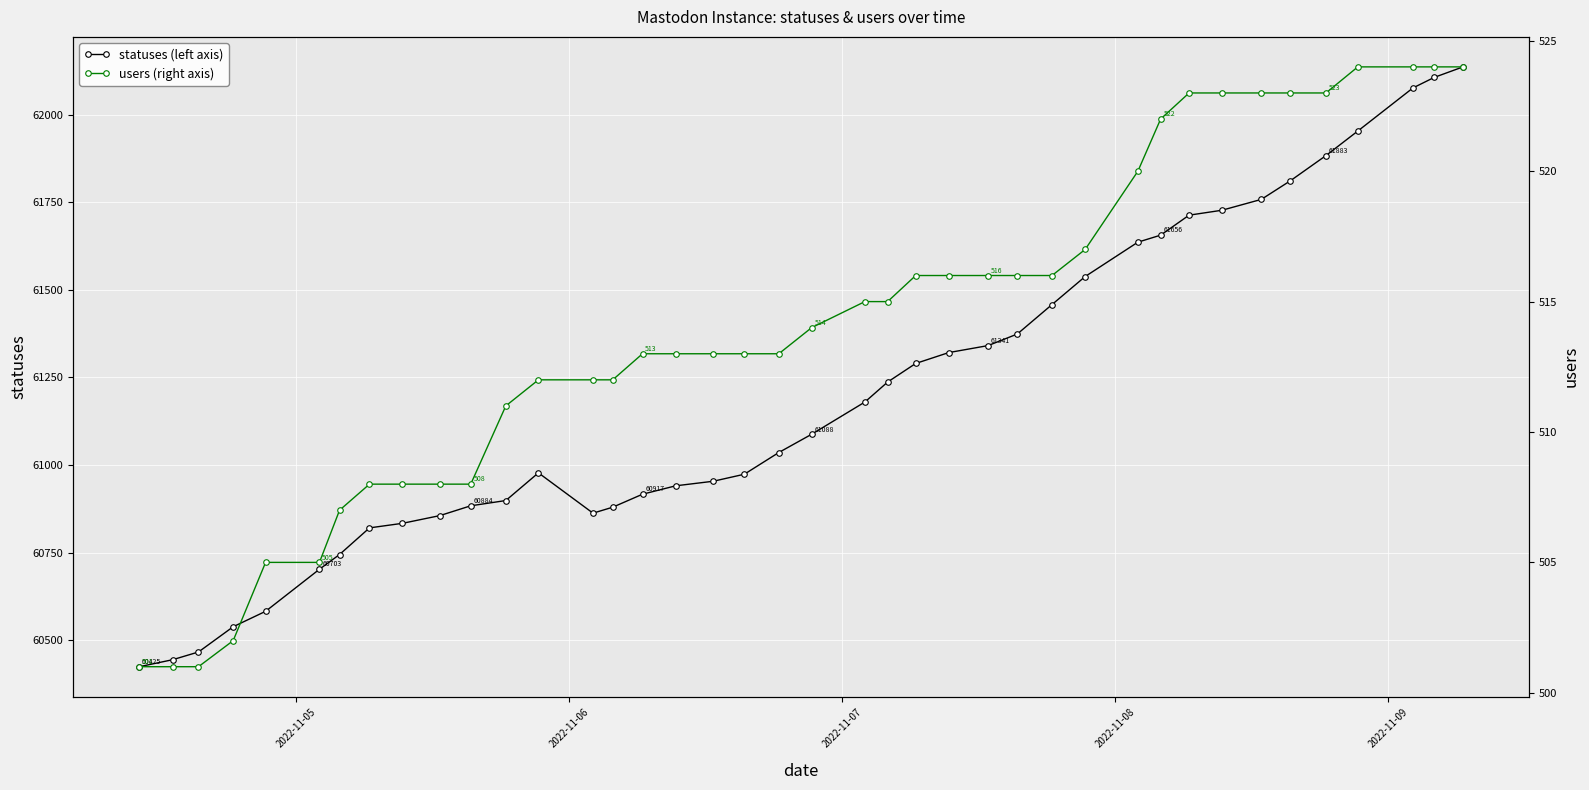

What is the difference between the maximum and minimum values in the users (right axis) series?

23